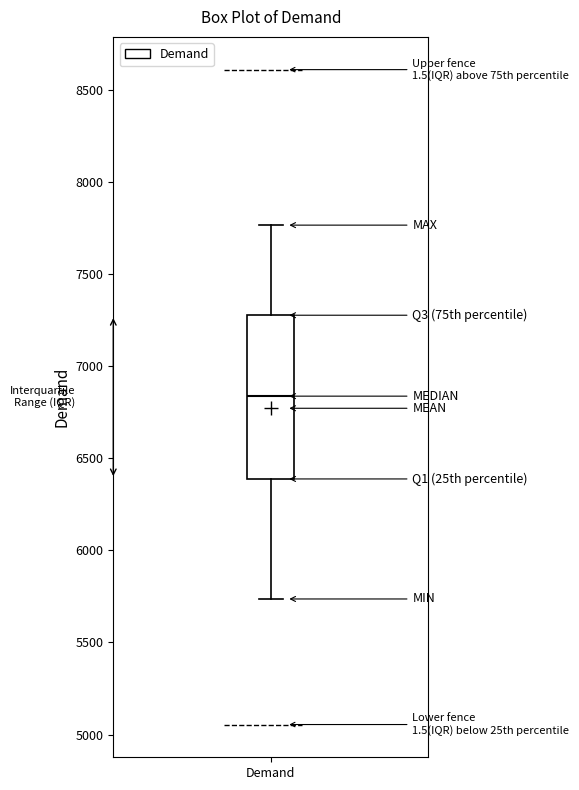

Transcribe this box plot: give where the median line is, the range the box spans, and where the two whiskers end, as read against the y-axis. The values are not printed on the chart, so give them approximately, as read against the axis.

median 6850, box 6400 to 7300, whiskers 5750 to 7750